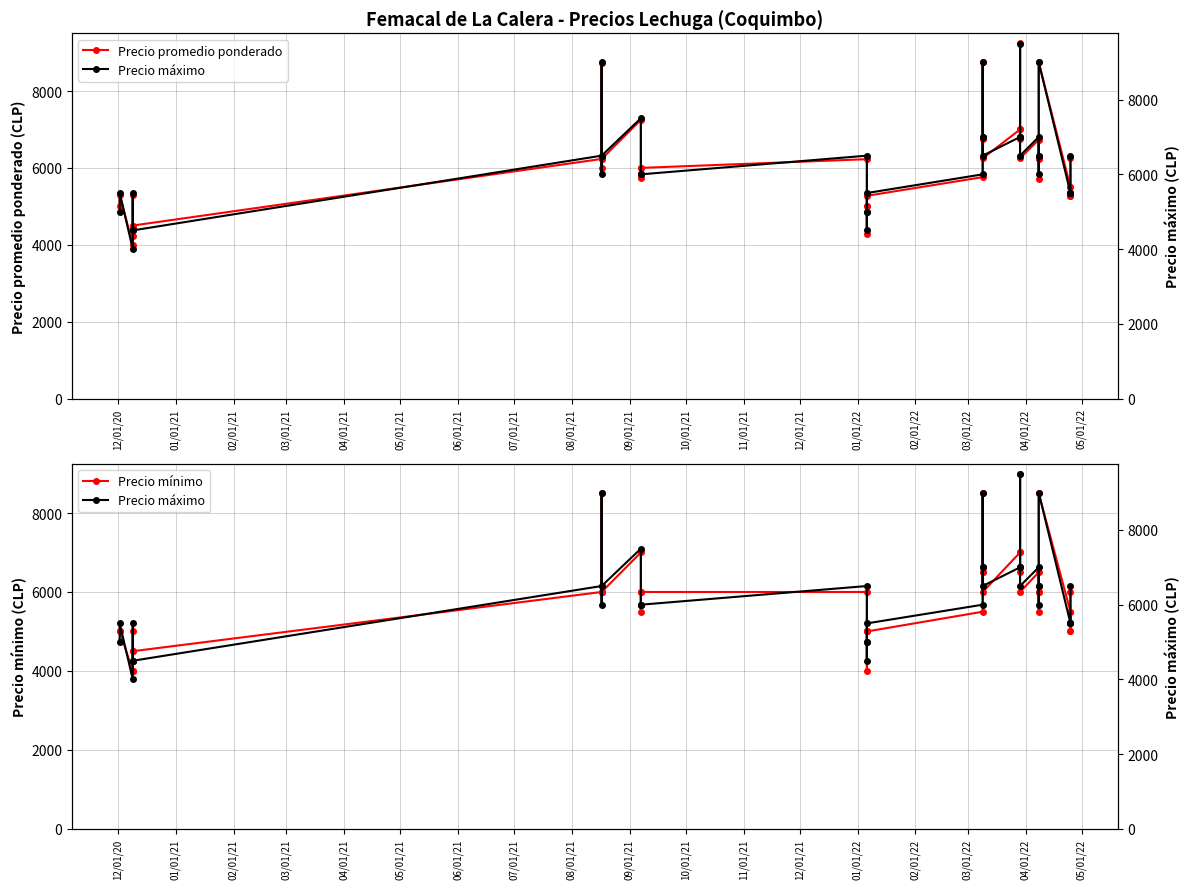

What is the difference between the maximum and minimum values in the Precio máximo series?

5500